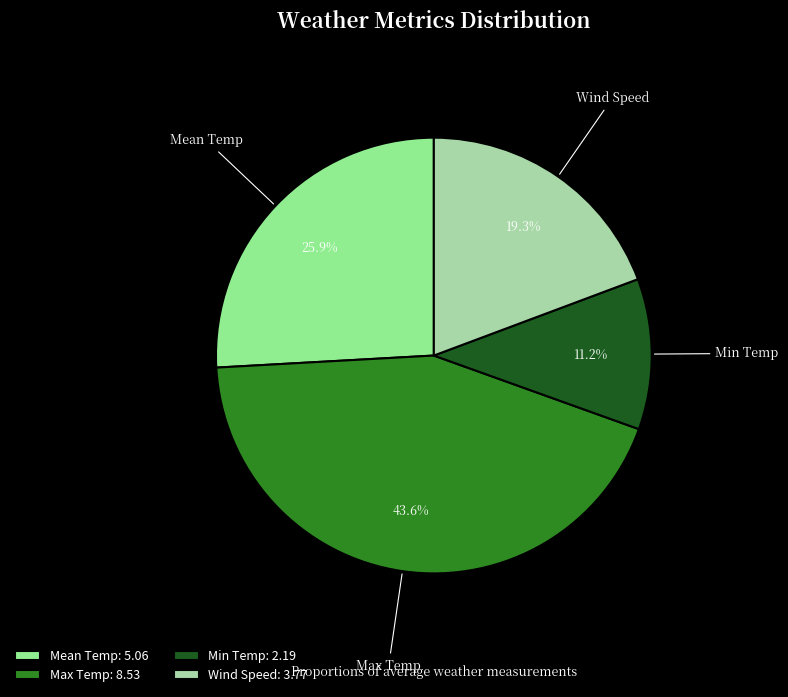

Count the number of slices in the pie.

4